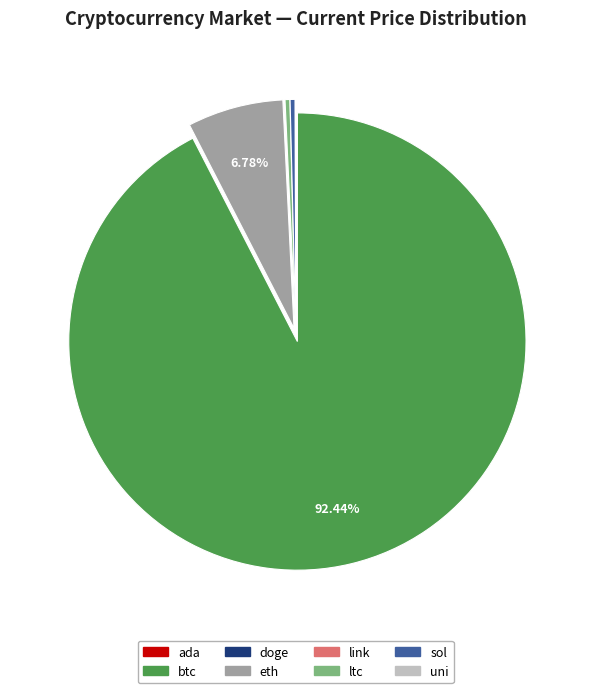

Which slice is the largest?

btc